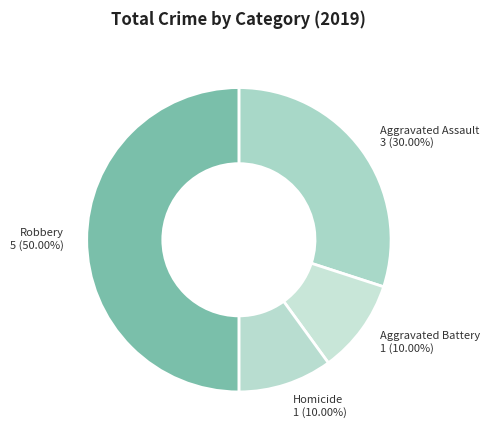

How many slices are in this pie chart?

4